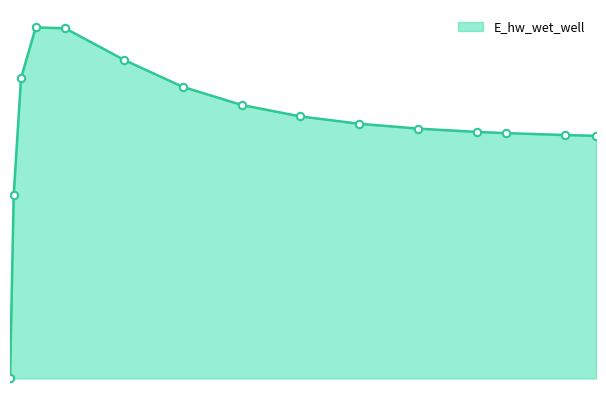

Does the chart have visible grid lines?

No